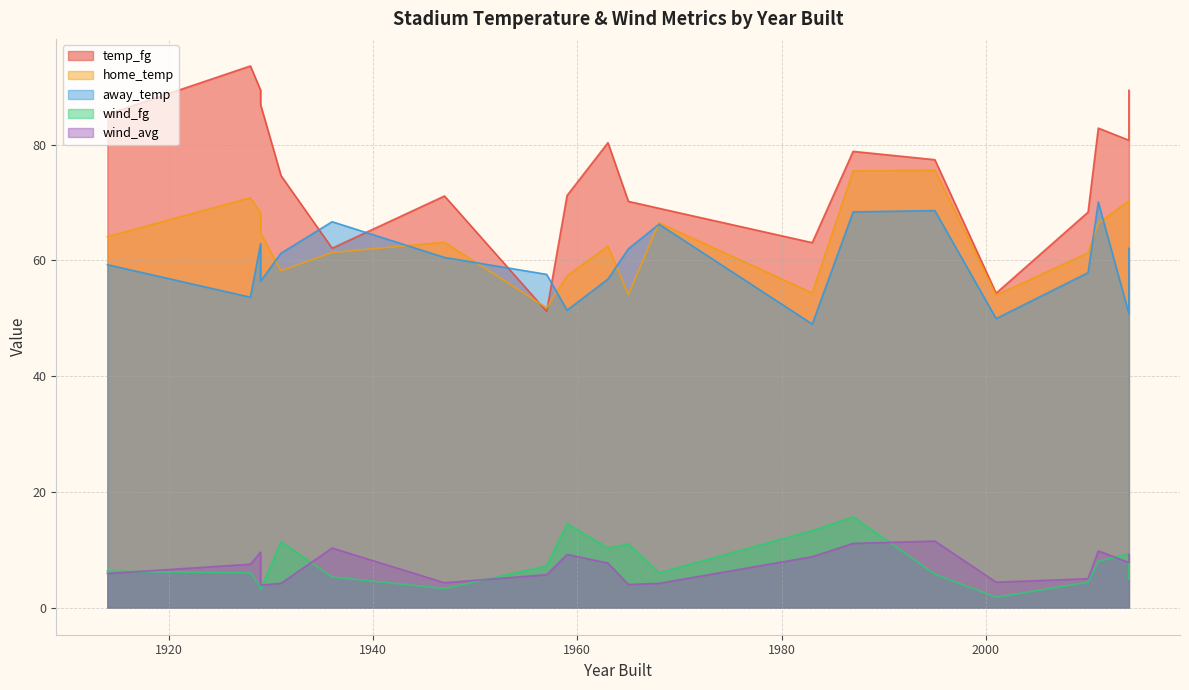

Which series changed the most between 1968 and 1965?

home_temp